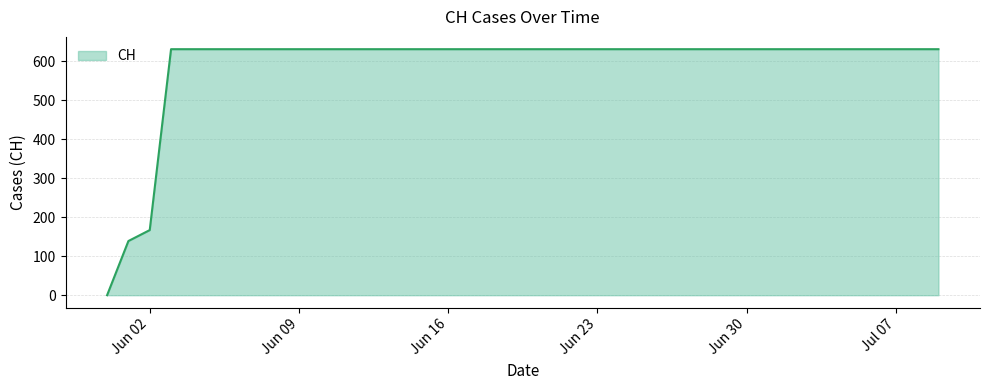

What is the maximum value shown in the chart?

631